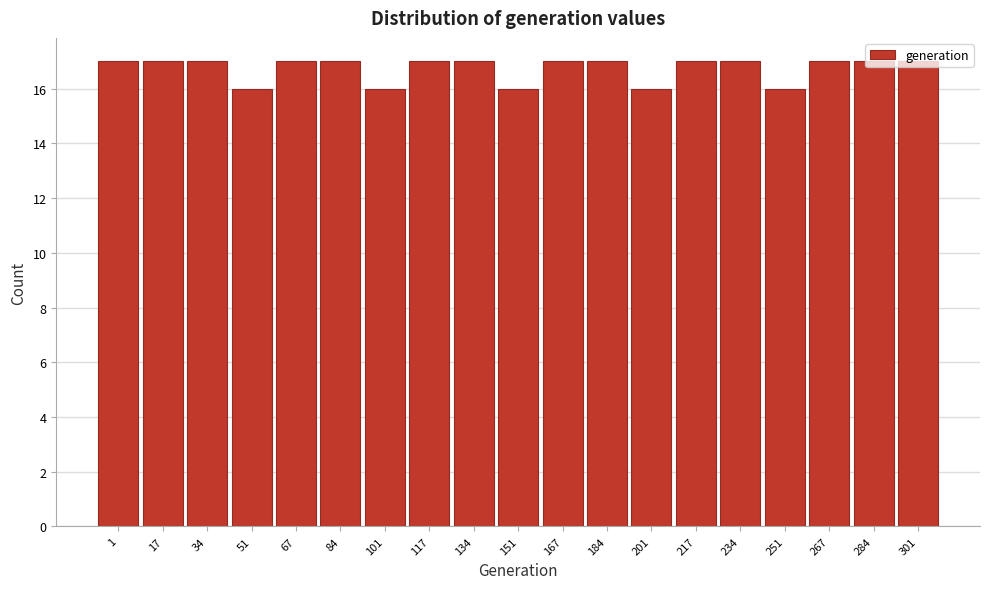

What is the smallest value displayed?

16